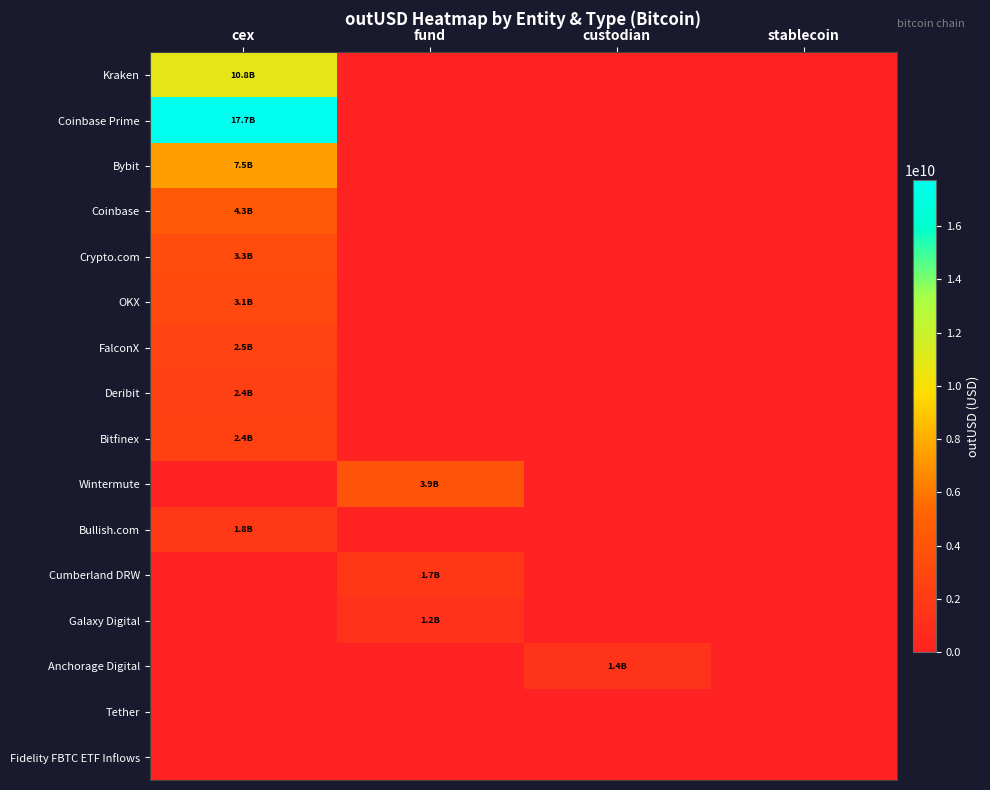

Which category has the lowest value across all series?

fund